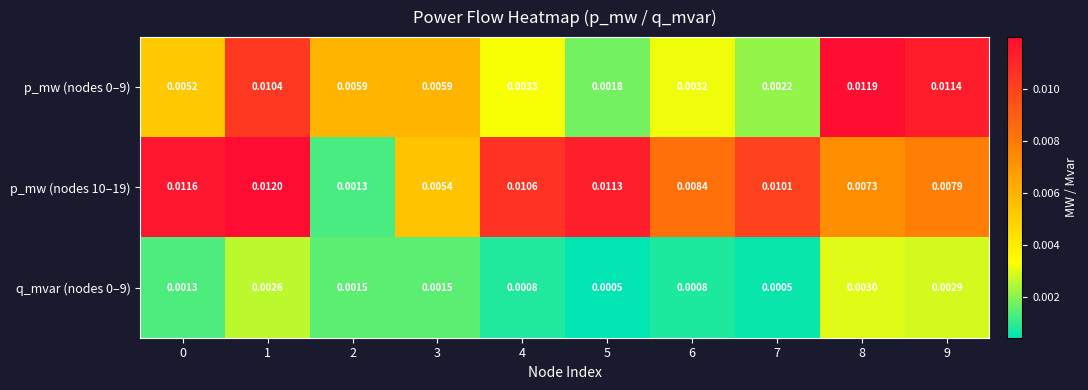

Is the value of p_mw (nodes 10–19) at 2 greater than the value of q_mvar (nodes 0–9) at 7?

Yes